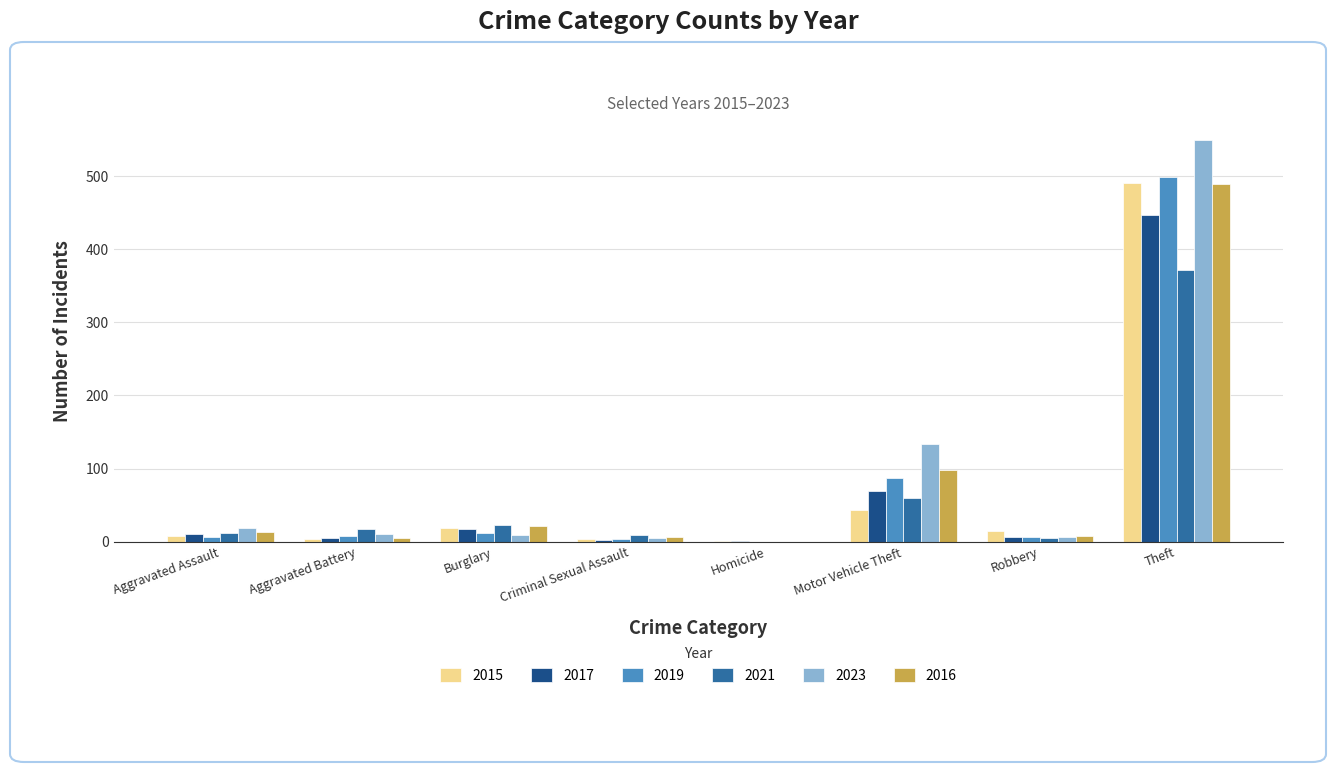

How many groups of bars are there?

8